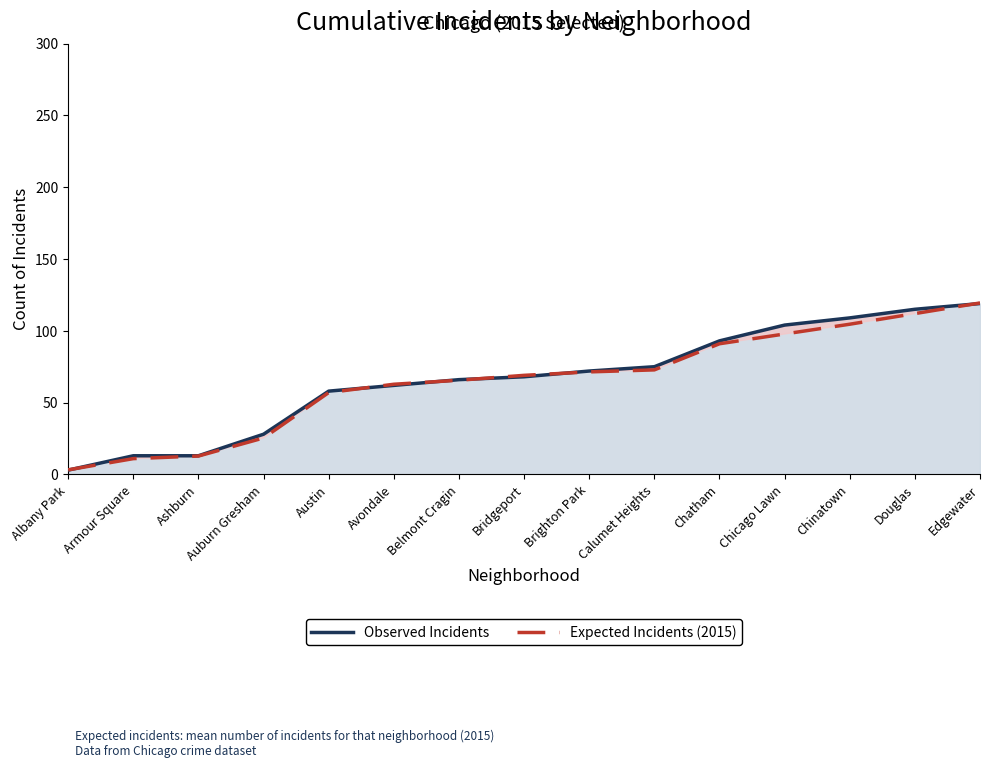

The Expected Incidents (2015) series shows 69.0 at Bridgeport. True or false?

True